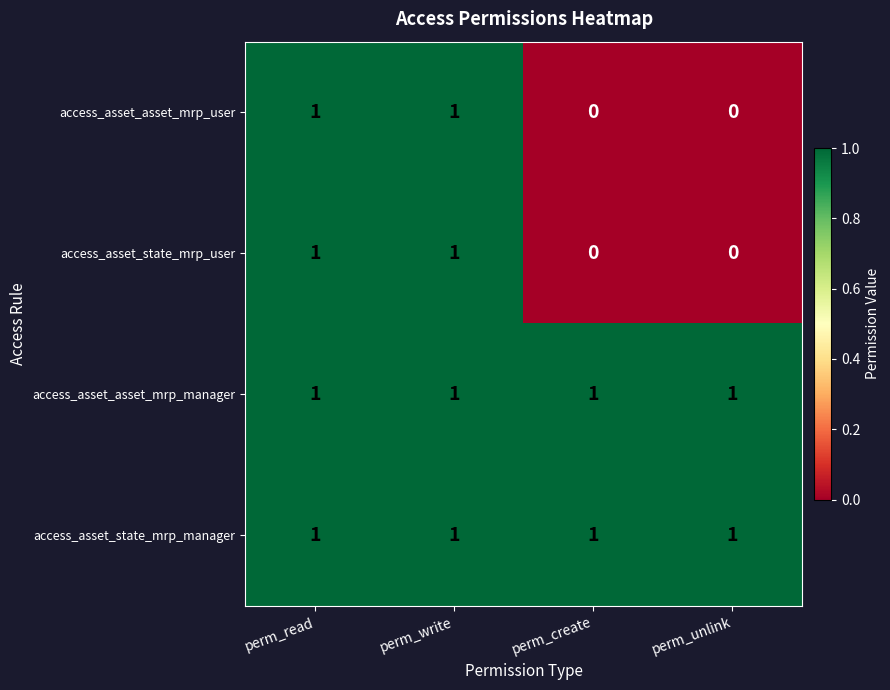

The access_asset_state_mrp_manager series shows 1 at perm_read. True or false?

True